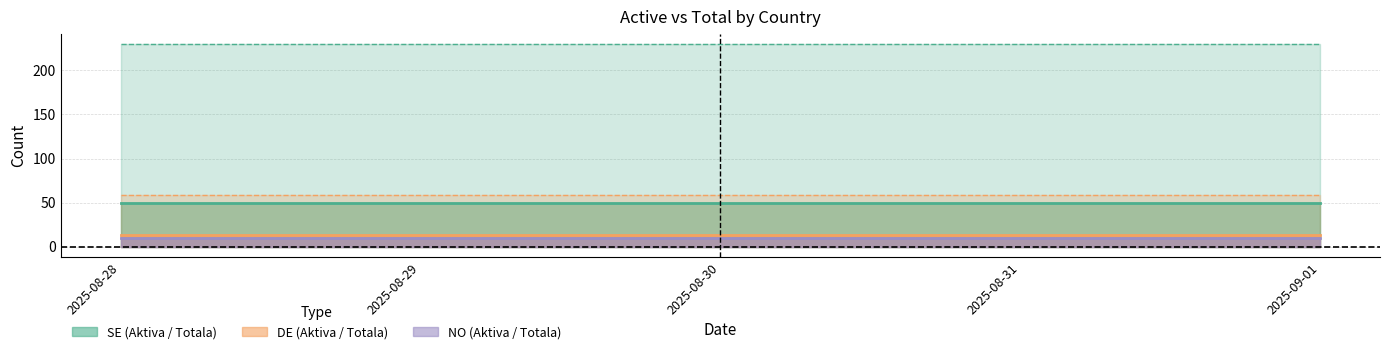

List the labels in order of NO Aktiva value, largest first.

2025-08-28, 2025-08-29, 2025-08-30, 2025-08-31, 2025-09-01